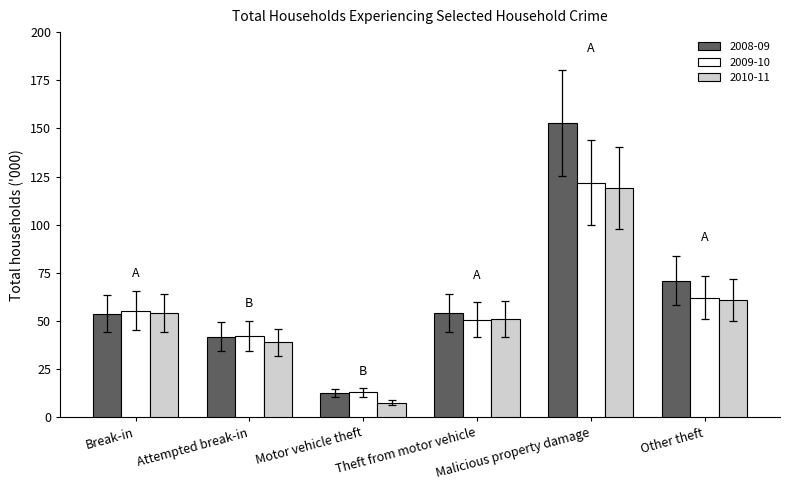

Which series has the largest range (max minus min)?

2008-09